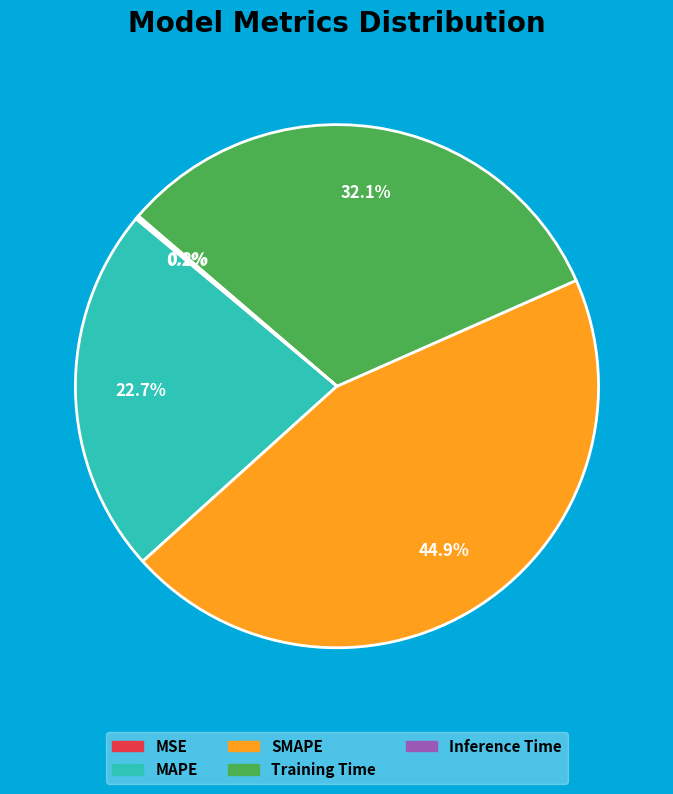

Between MAPE and SMAPE, which is larger?

SMAPE